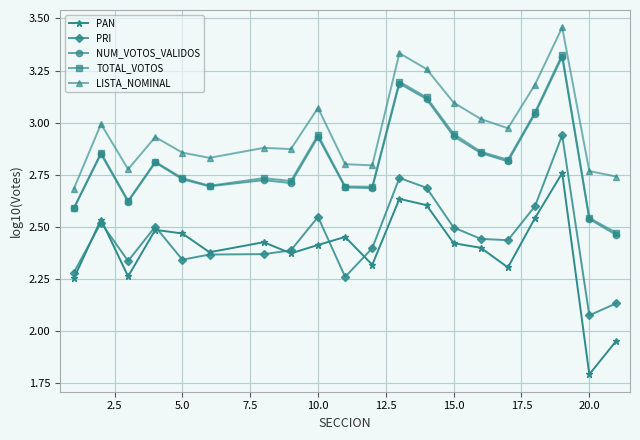

Which series has the largest range (max minus min)?

PAN